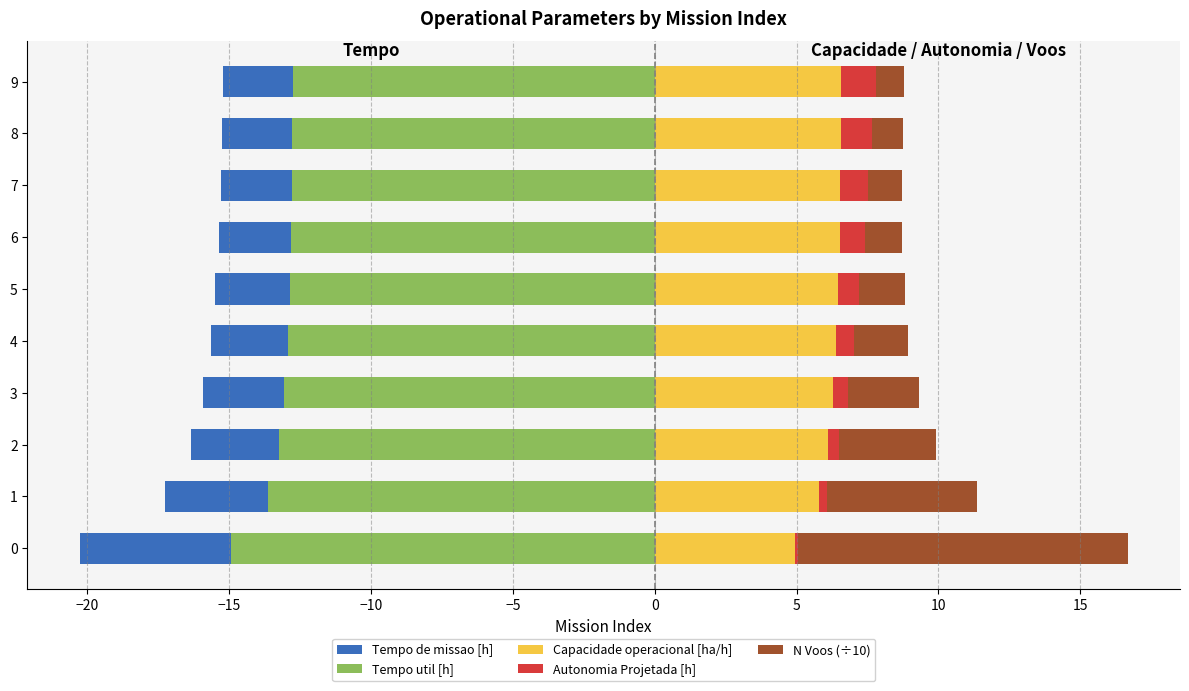

Reading left to right, extract all data points from this chart.

Tempo de missao [h]: -20.3	-17.2	-16.3	-15.9	-15.6	-15.5	-15.3	-15.3	-15.2	-15.2
Tempo util [h]: -14.9	-13.6	-13.2	-13.1	-12.9	-12.9	-12.8	-12.8	-12.8	-12.8
Capacidade operacional [ha/h]: 4.9	5.8	6.1	6.3	6.4	6.5	6.5	6.5	6.6	6.6
Autonomia Projetada [h]: 0.1	0.3	0.4	0.5	0.6	0.8	0.9	1.0	1.1	1.2
N Voos (÷10): 11.6	5.3	3.4	2.5	1.9	1.6	1.3	1.2	1.1	1.0